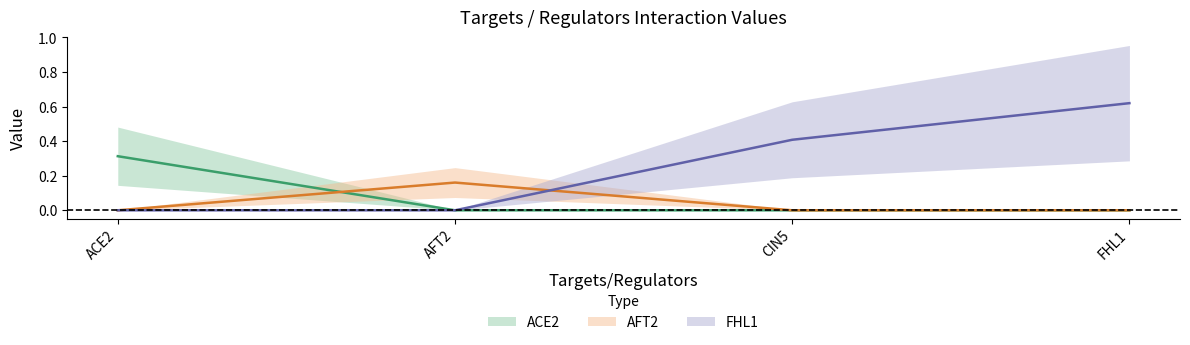

How many values in ACE2 are above zero?

1